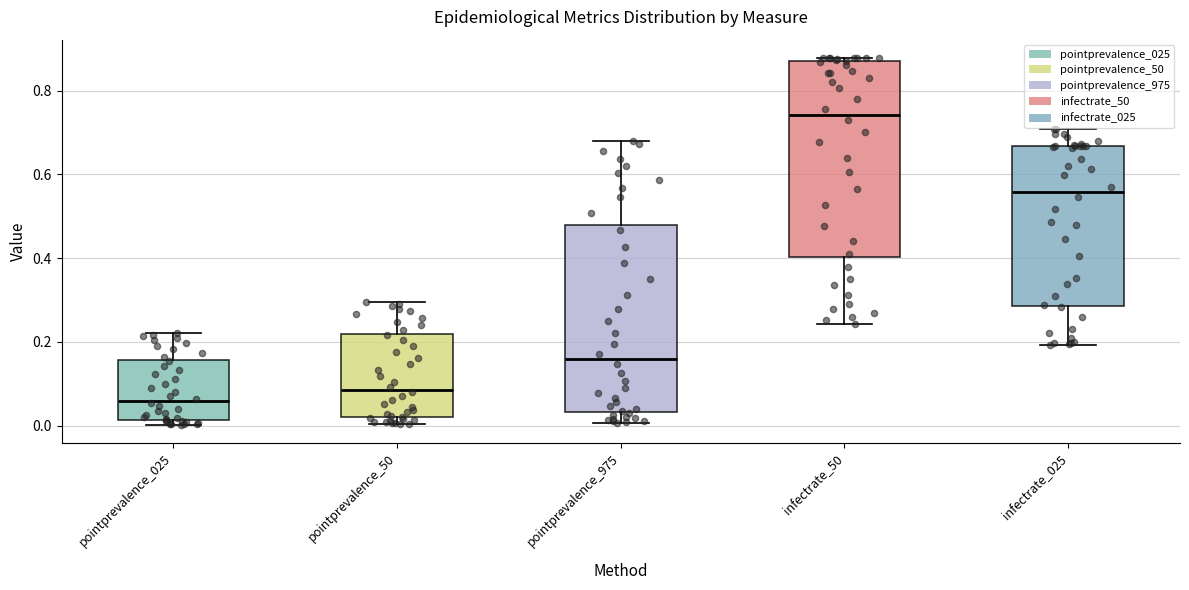

Reading left to right, transcribe this box plot: for each box, give where its median line is, the range the box spans, and where its two whiskers end, as read against the y-axis. The values are not printed on the chart, so give them approximately, as read against the axis.

pointprevalence_025: median 0.06, box 0.02 to 0.16, whiskers 0.00 to 0.22
pointprevalence_50: median 0.08, box 0.02 to 0.22, whiskers 0.00 to 0.30
pointprevalence_975: median 0.16, box 0.04 to 0.48, whiskers 0.00 to 0.68
infectrate_50: median 0.74, box 0.40 to 0.86, whiskers 0.24 to 0.88
infectrate_025: median 0.56, box 0.28 to 0.66, whiskers 0.20 to 0.70